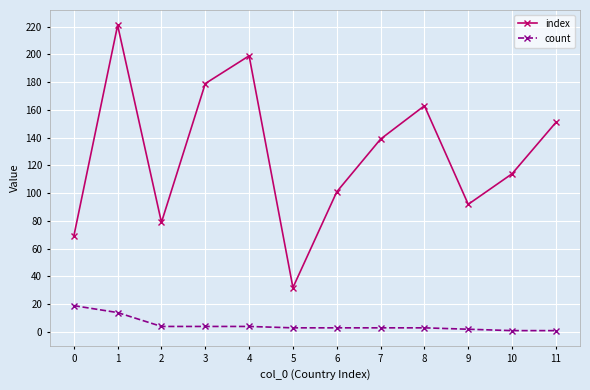

The count series shows 19 at 0. True or false?

True